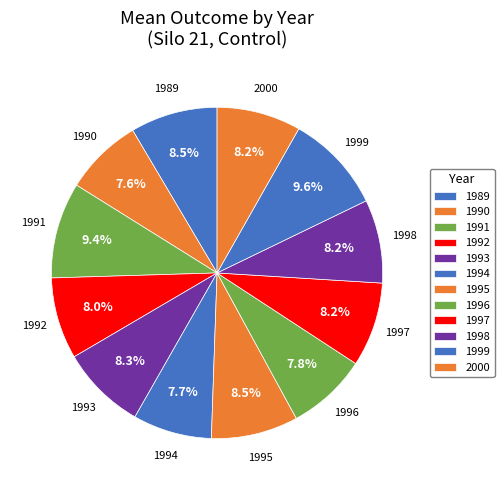

How many segments does this pie chart have?

12